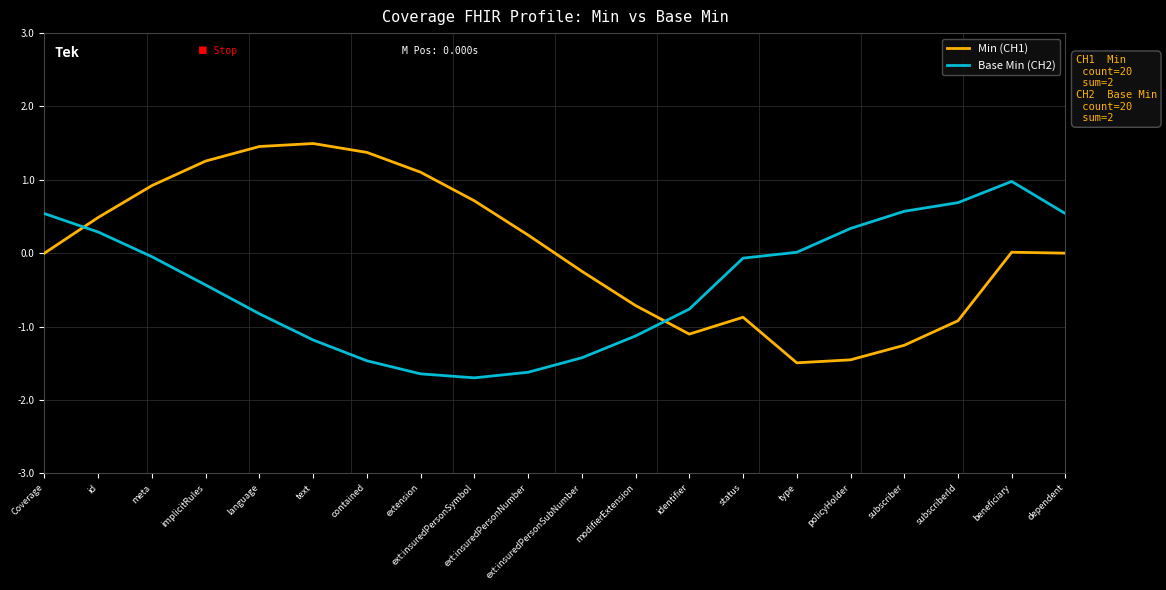

At identifier, list the series in order from largest to smallest.

Base Min (CH2), Min (CH1)